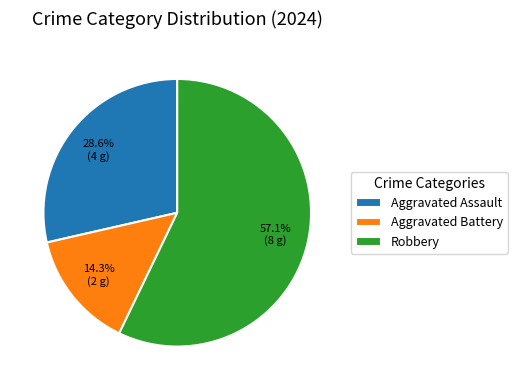

Is there a majority slice in this chart?

Yes